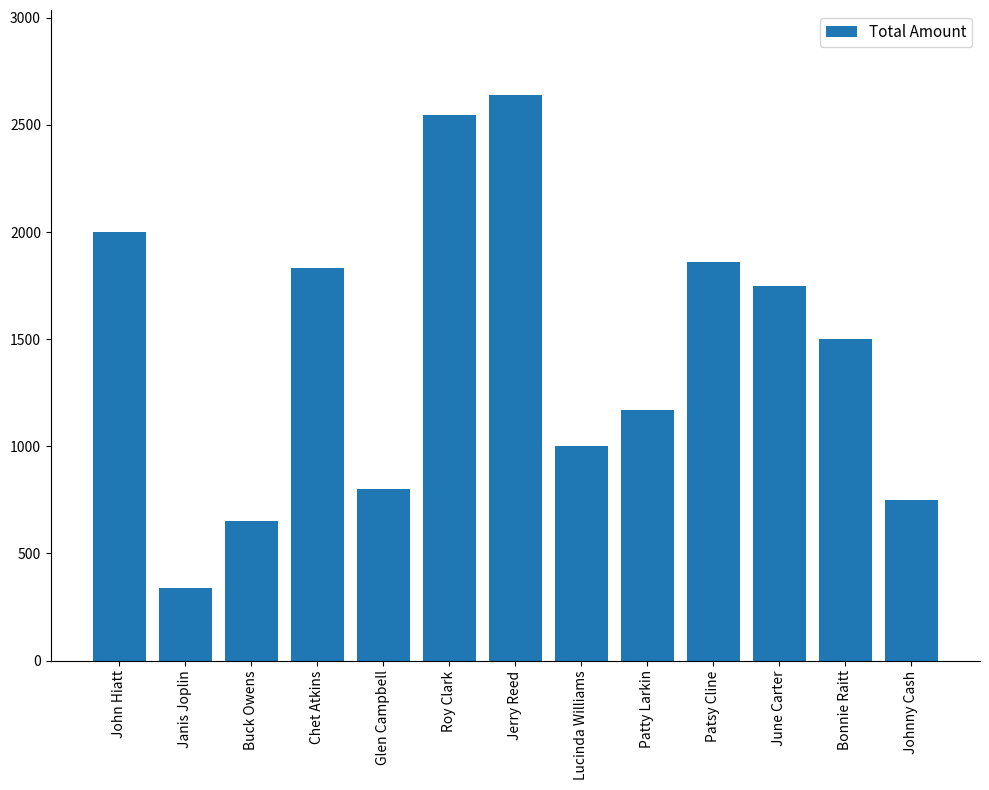

True or false: the data shows 2051 at Bonnie Raitt.

False